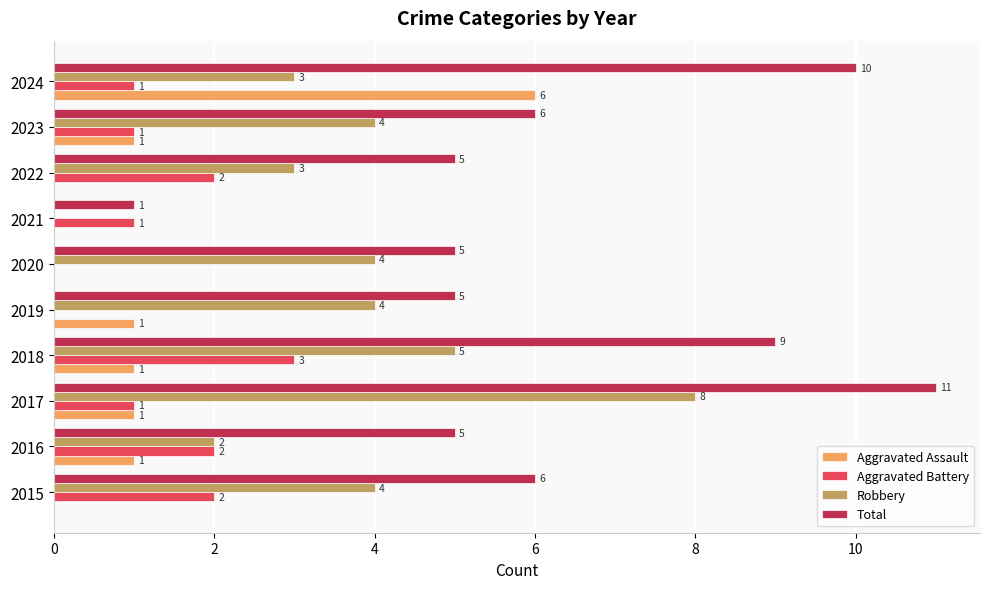

The Robbery series shows 3 at 2022. True or false?

True